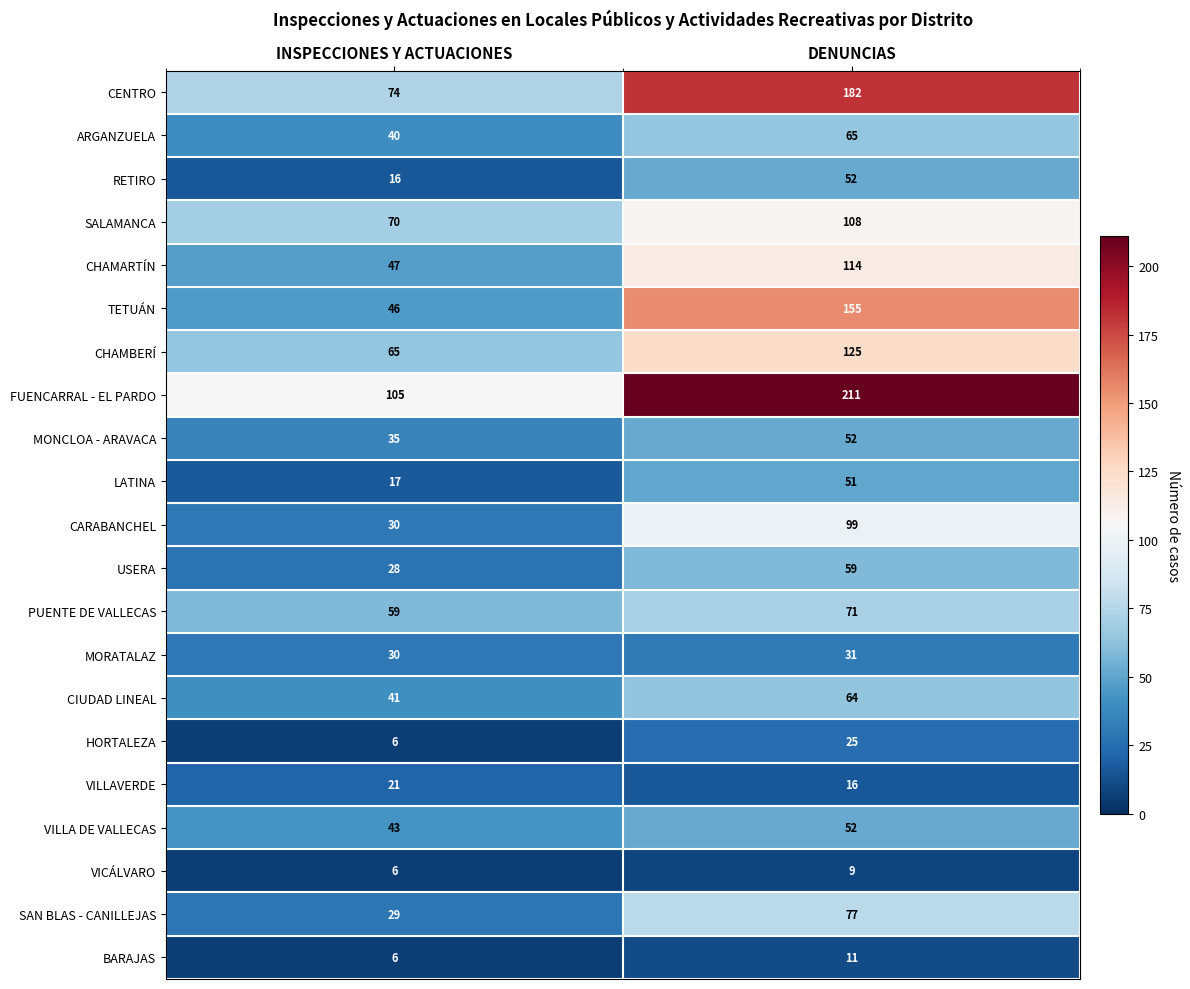

Between INSPECCIONES Y ACTUACIONES and DENUNCIAS, which series saw the biggest shift?

TETUÁN